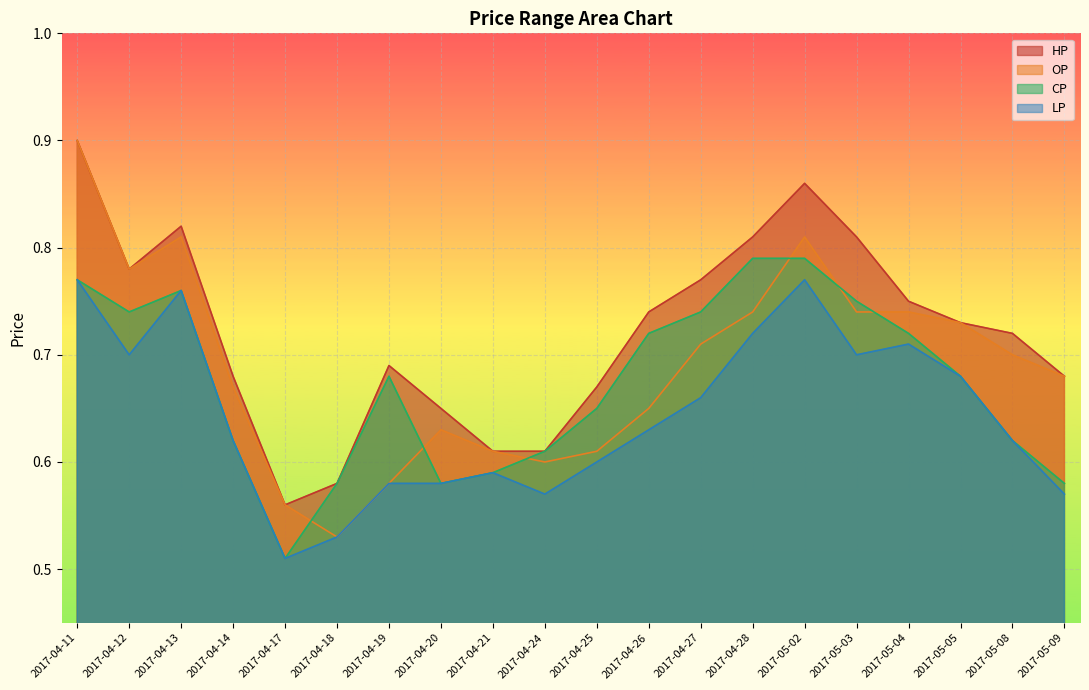

Is it true that OP equals 0.7 at 2017-04-14?

True